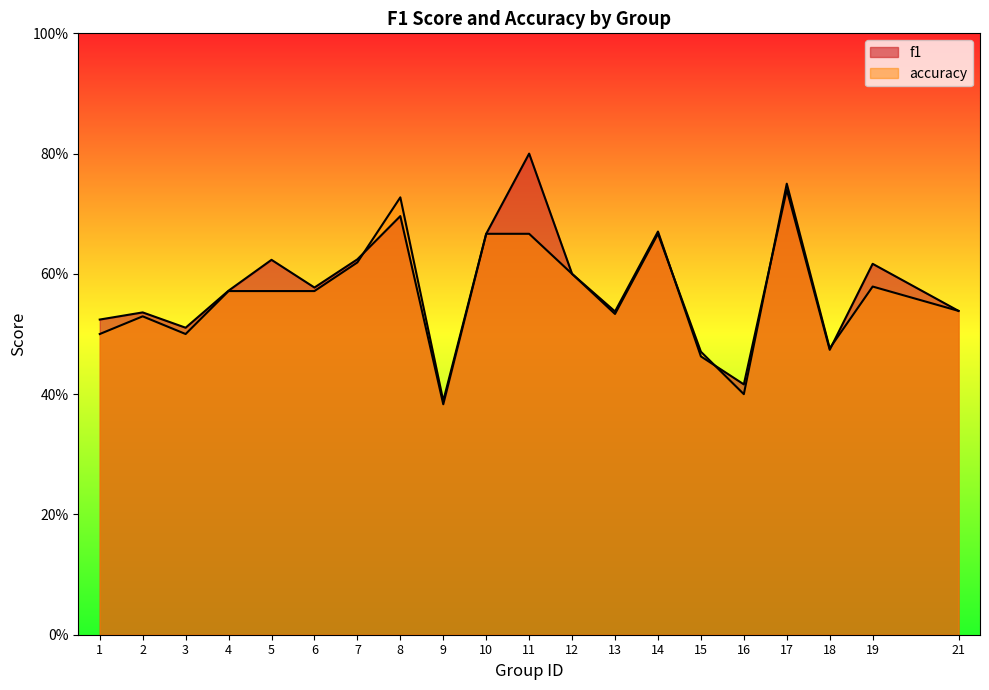

Does the chart display data point markers on the line(s)?

No